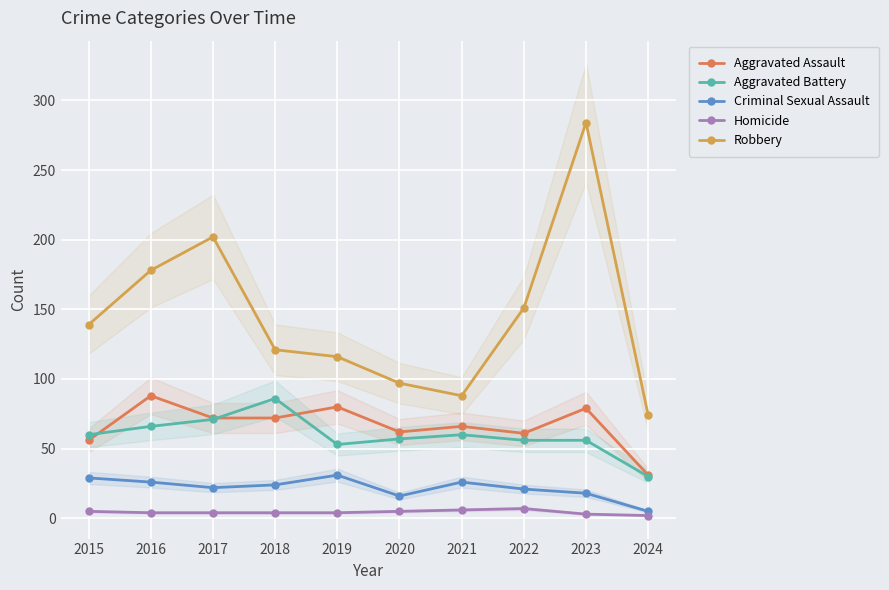

What are all the series names shown in the legend?

Aggravated Assault, Aggravated Battery, Criminal Sexual Assault, Homicide, Robbery